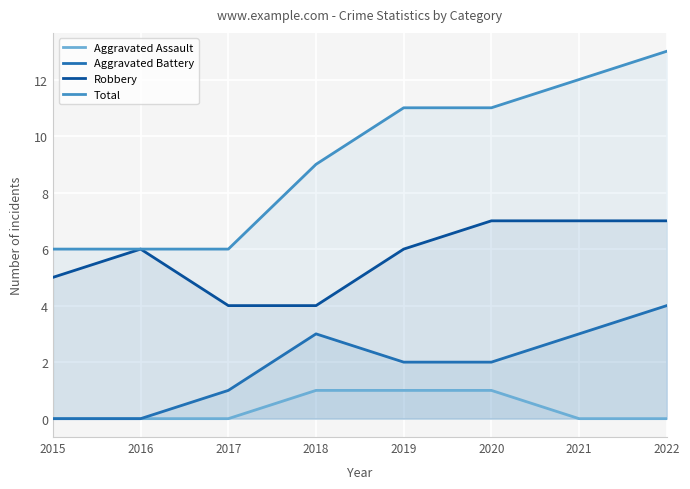

What is the value of the Robbery point at the 4th from the left?

4